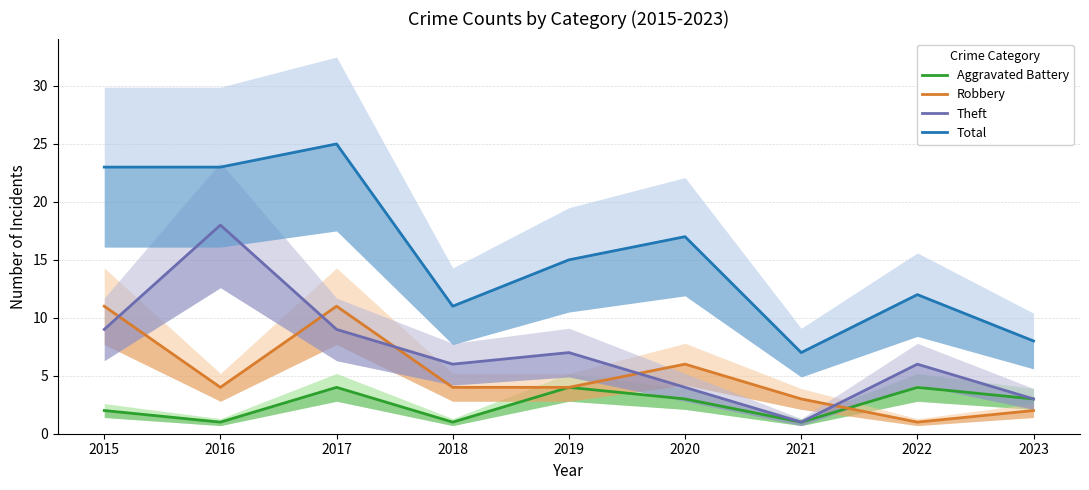

Where is the first local minimum for Aggravated Battery?

2016